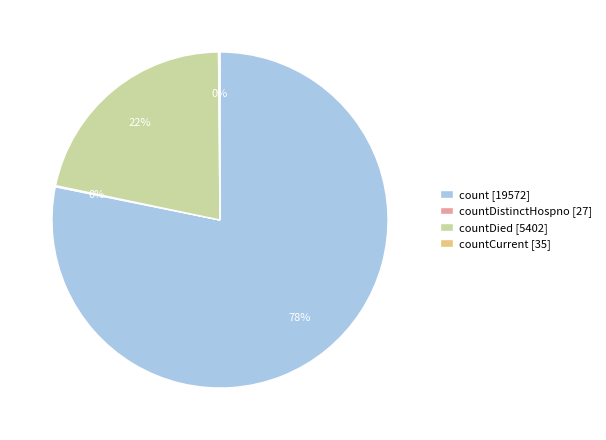

To the nearest percent, what is the average slice percentage?

25%